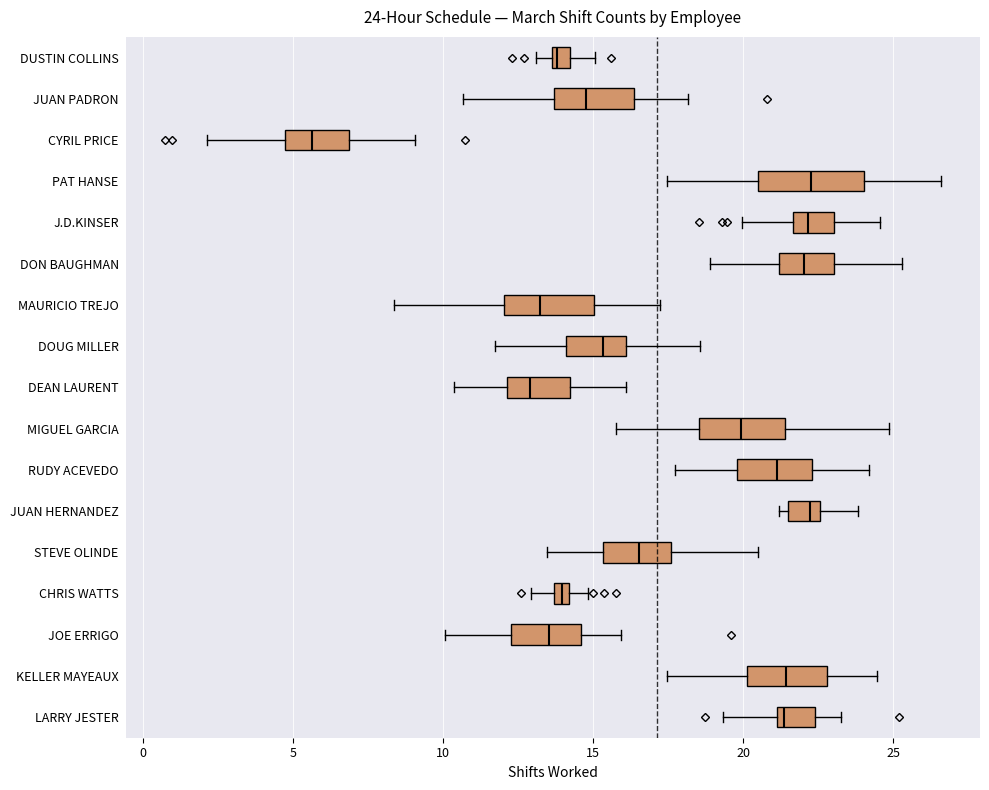

Which box has the furthest to the left median line?

CYRIL PRICE